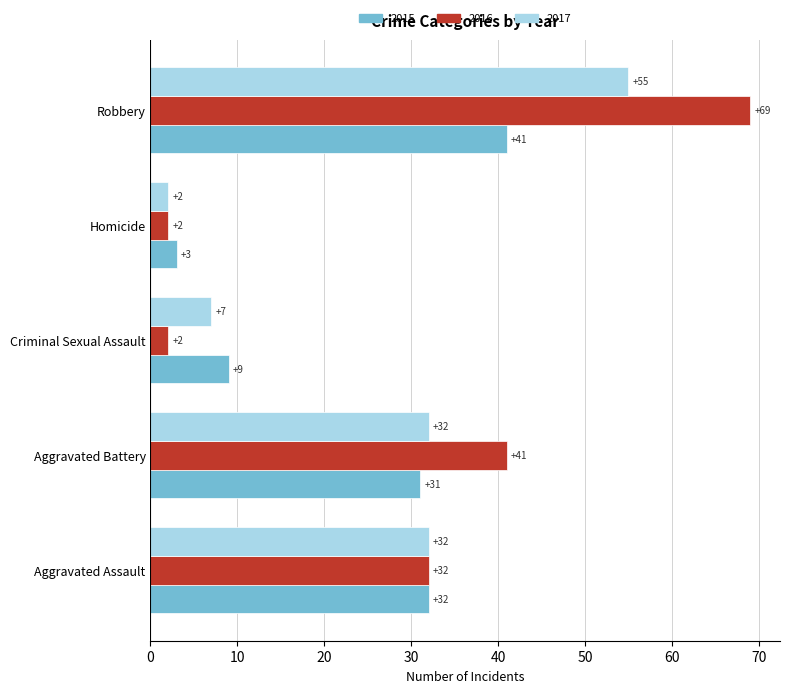

Is it true that 2015 equals 16 at Aggravated Assault?

False